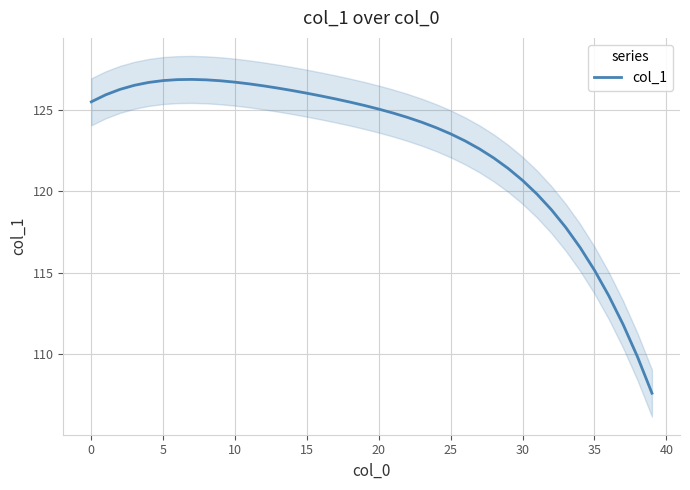

What is the highest value of the col_1 series?

126.9